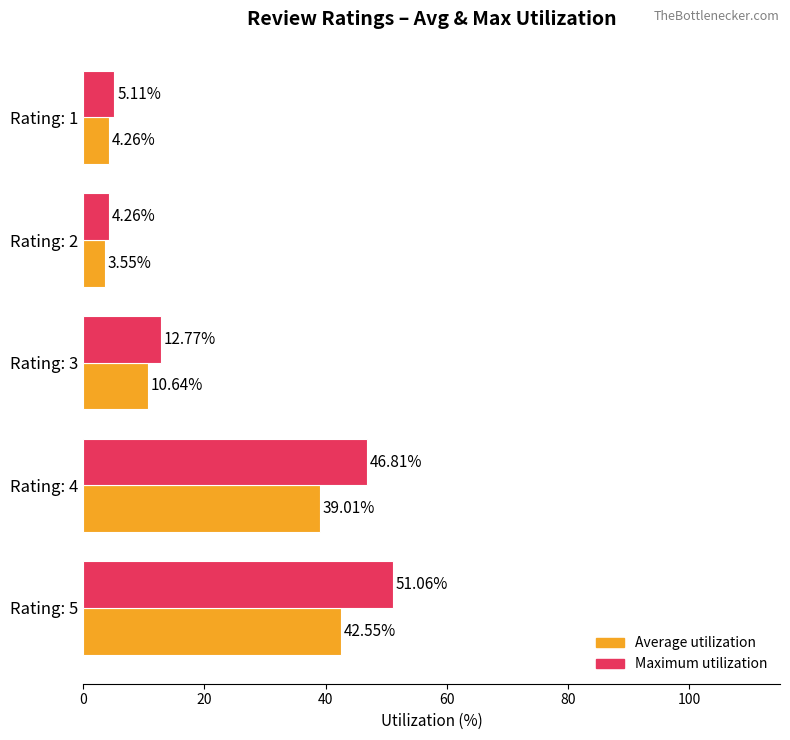

Which series has the largest range (max minus min)?

Maximum utilization